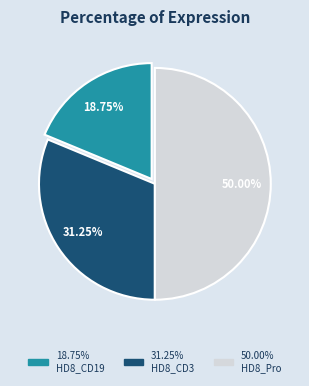

What is the smallest slice in the pie chart?

HD8_CD19